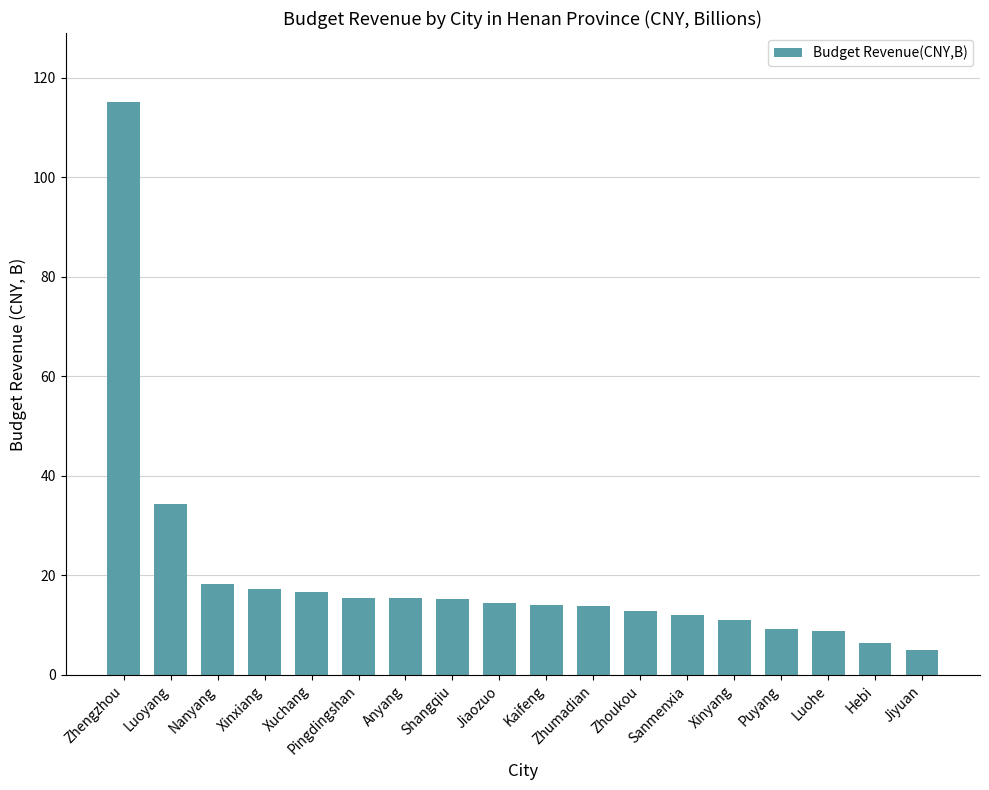

What is the label of the 6th bar from the left?

Pingdingshan